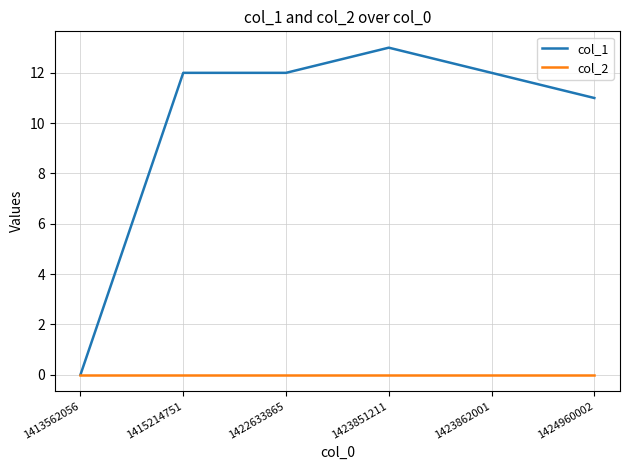

Is the value of col_1 at 1415214751 greater than the value of col_2 at 1424960002?

Yes